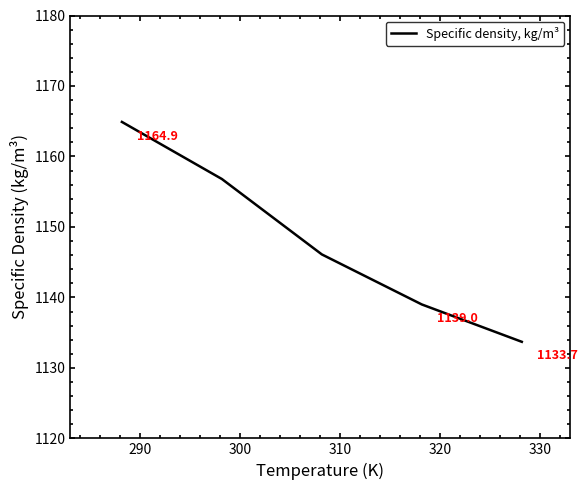

True or false: there are more than 2 points higher than both neighbors.

False